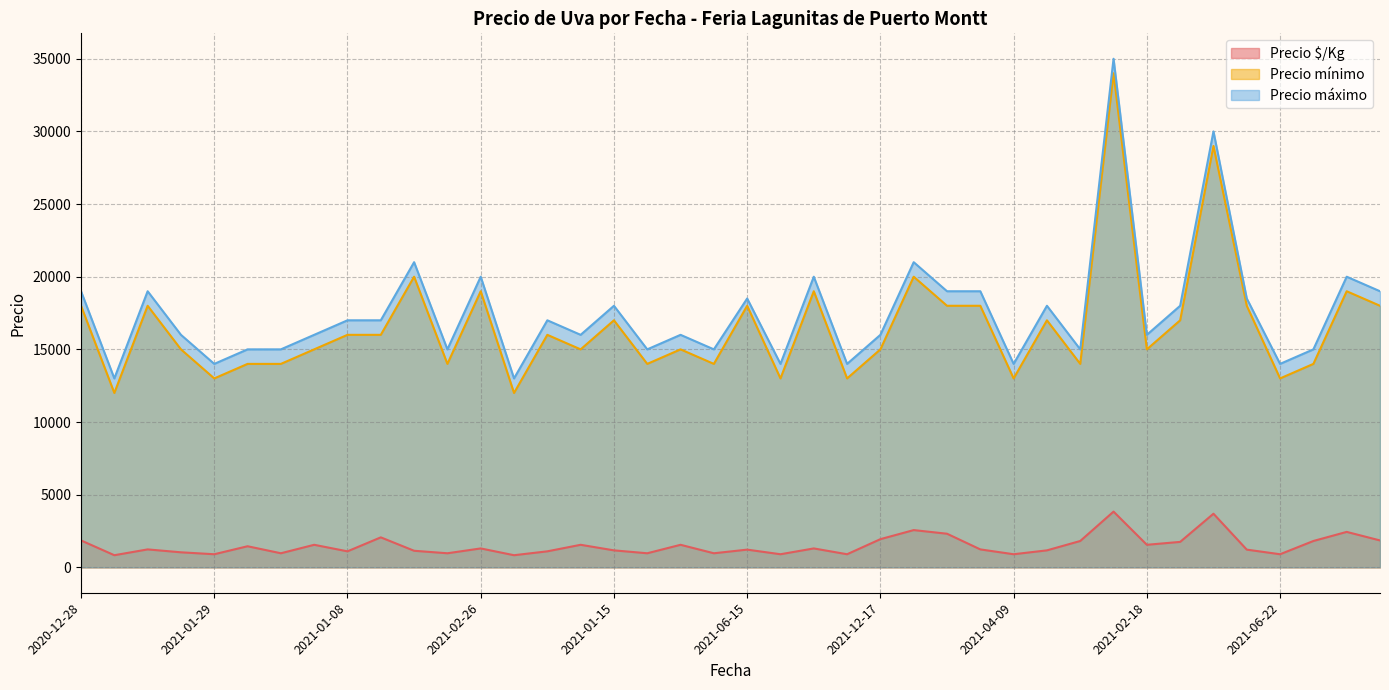

What is the average value of the Precio mínimo series?

16550